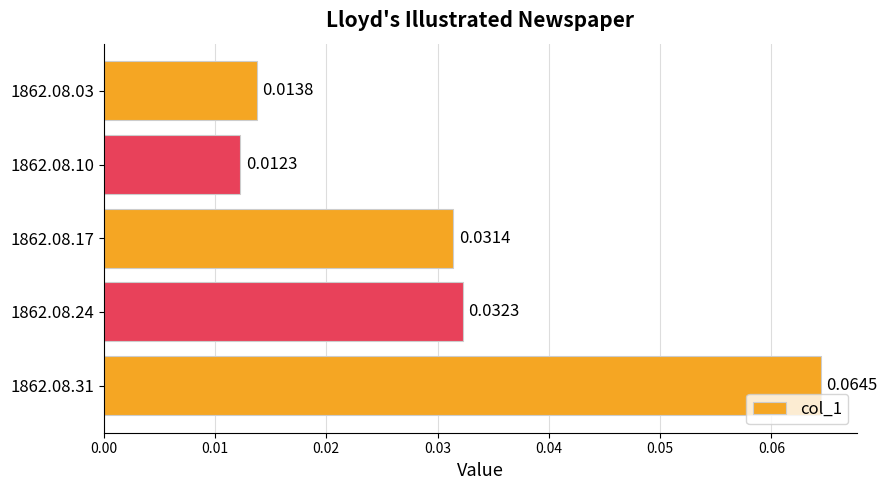

Count the values in the range 0 to 1.

5